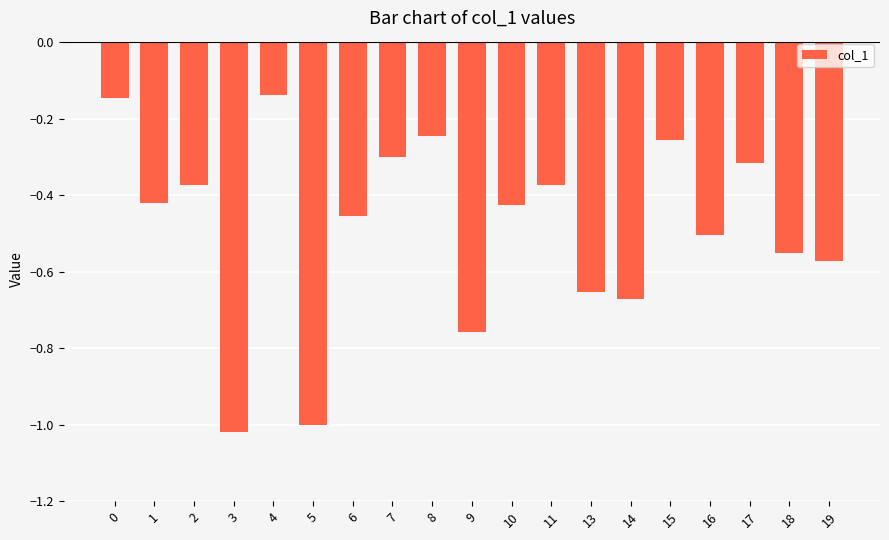

How many categories are shown in the chart?

19